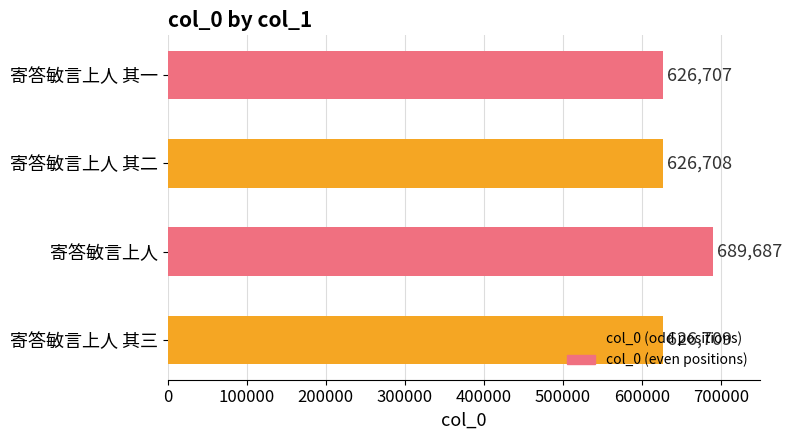

The chart shows a value of 256410 at 寄答敏言上人 其二. True or false?

False